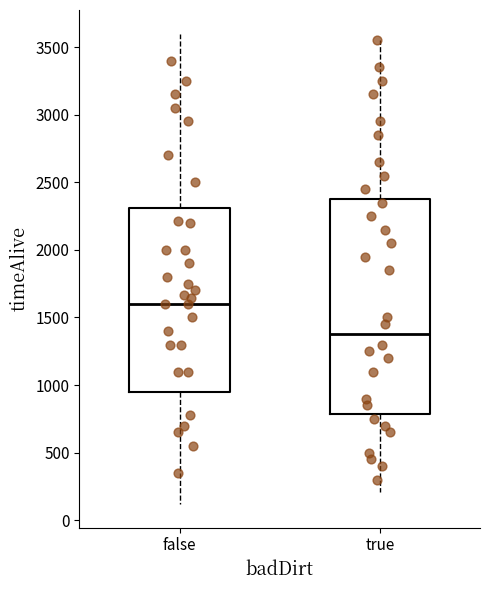

Where is the lower edge of the box for true on the y-axis? The values are not printed on the chart, so give them approximately, as read against the axis.

800